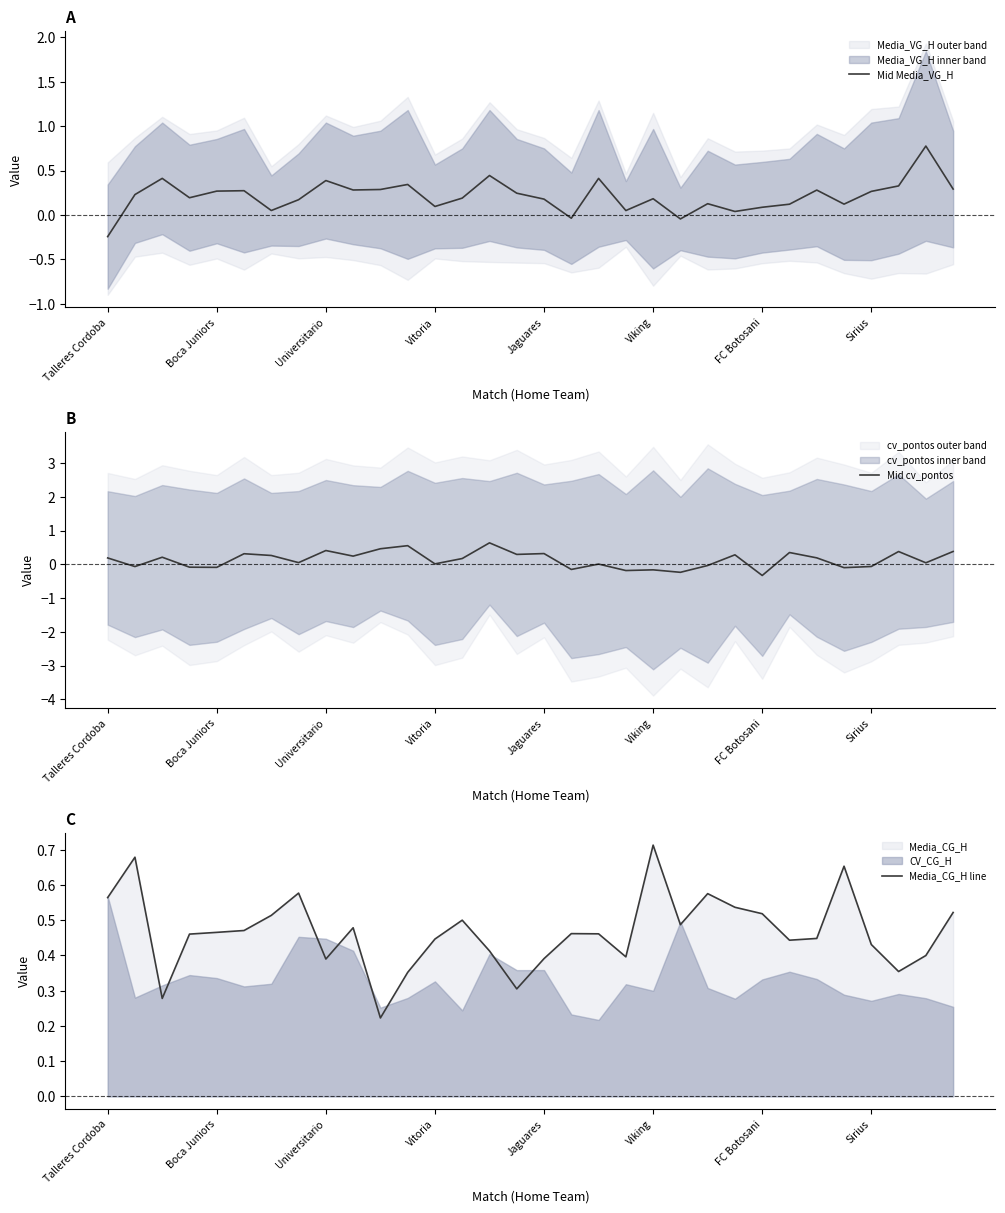

What is the highest value of the Mid cv_pontos series?

0.6